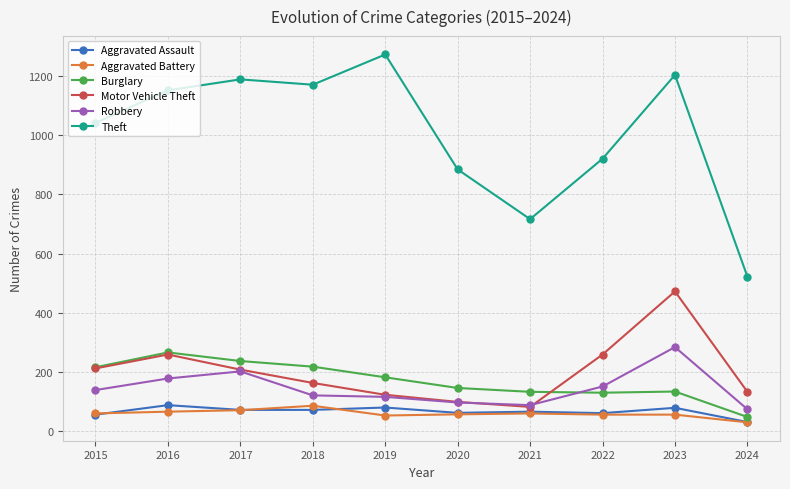

Is this an area chart (filled region under the line)?

No